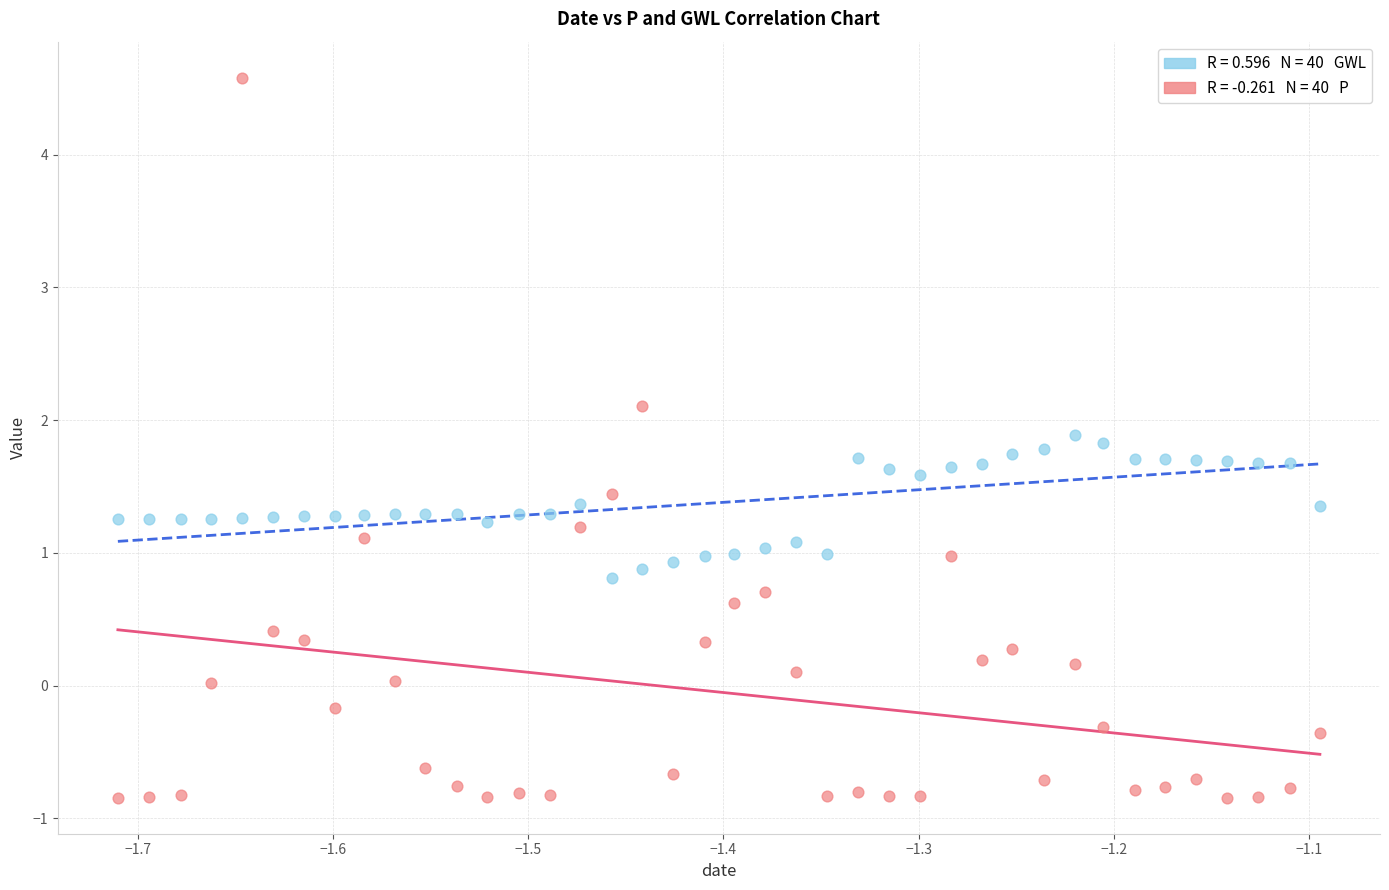

Across all data points, what is the range of Y values (max minus min)?

5.4